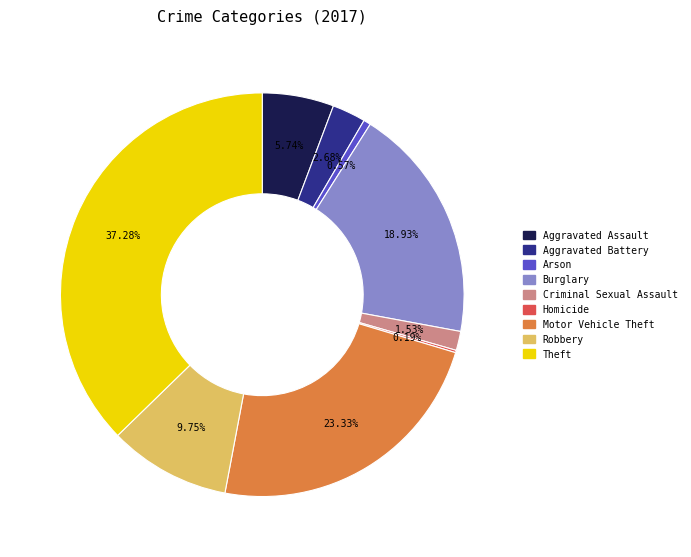

Is there any slice that represents more than half of the pie?

No